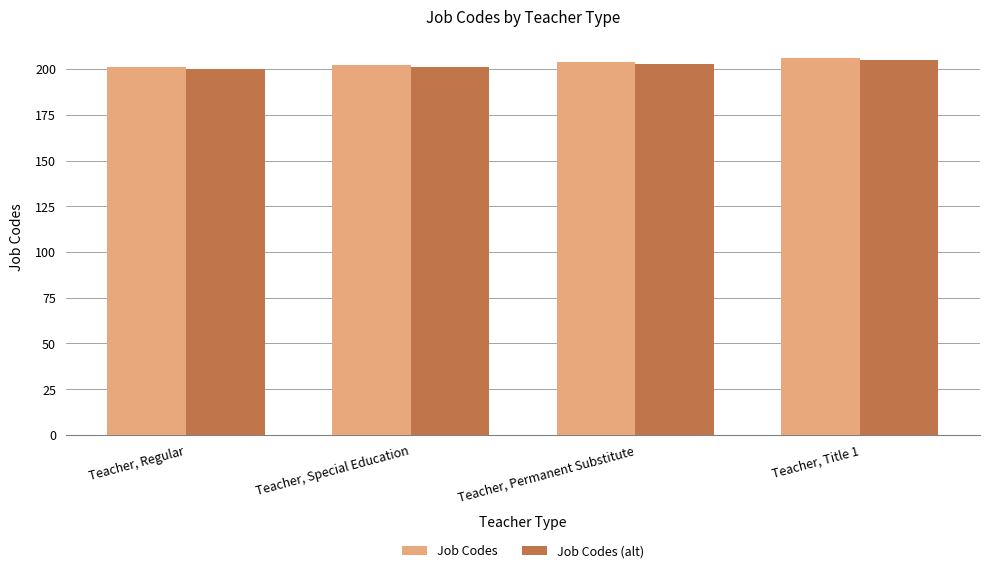

The Job Codes (alt) series shows 311 at Teacher, Special Education. True or false?

False